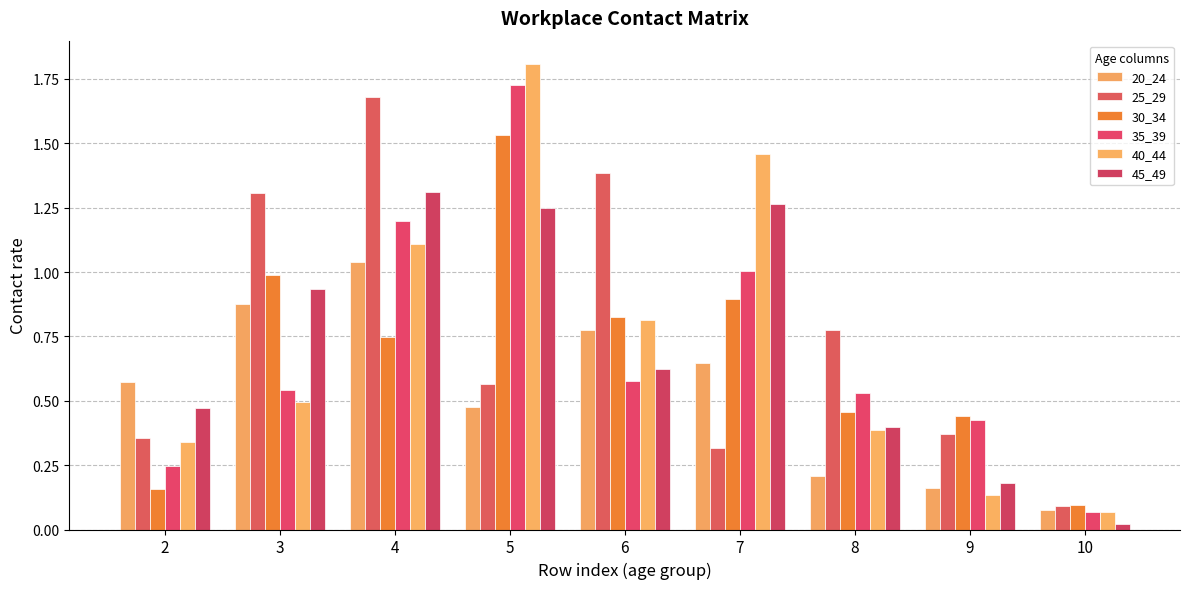

List the series in order of their peak value, lowest first.

20_24, 45_49, 30_34, 25_29, 35_39, 40_44